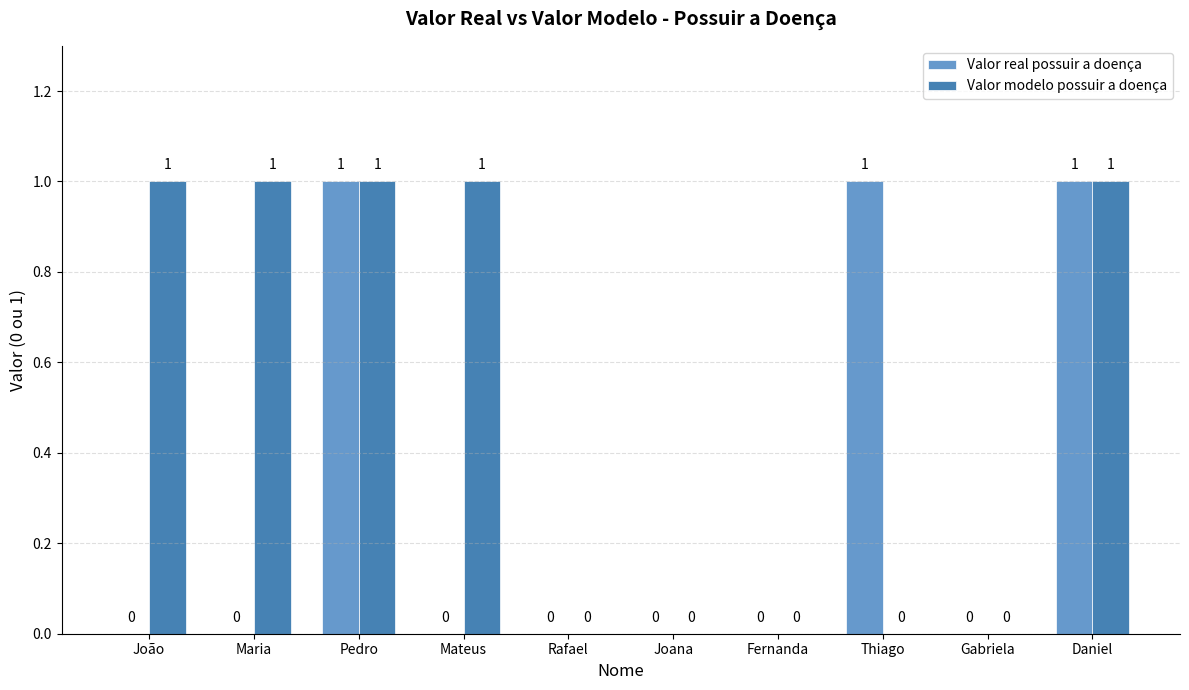

The value of Valor modelo possuir a doença at Daniel is 1. True or false?

True